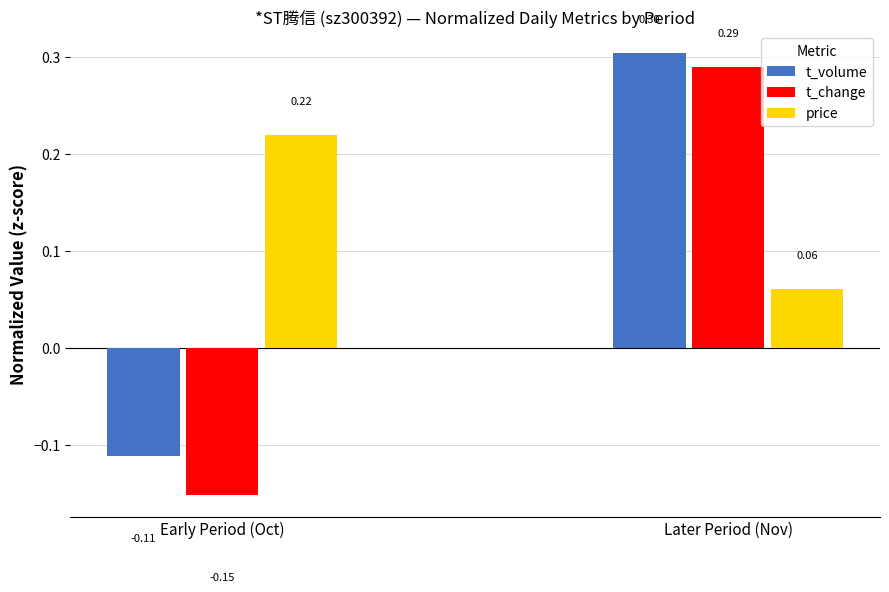

At which label does t_volume reach its peak?

Later Period (Nov)